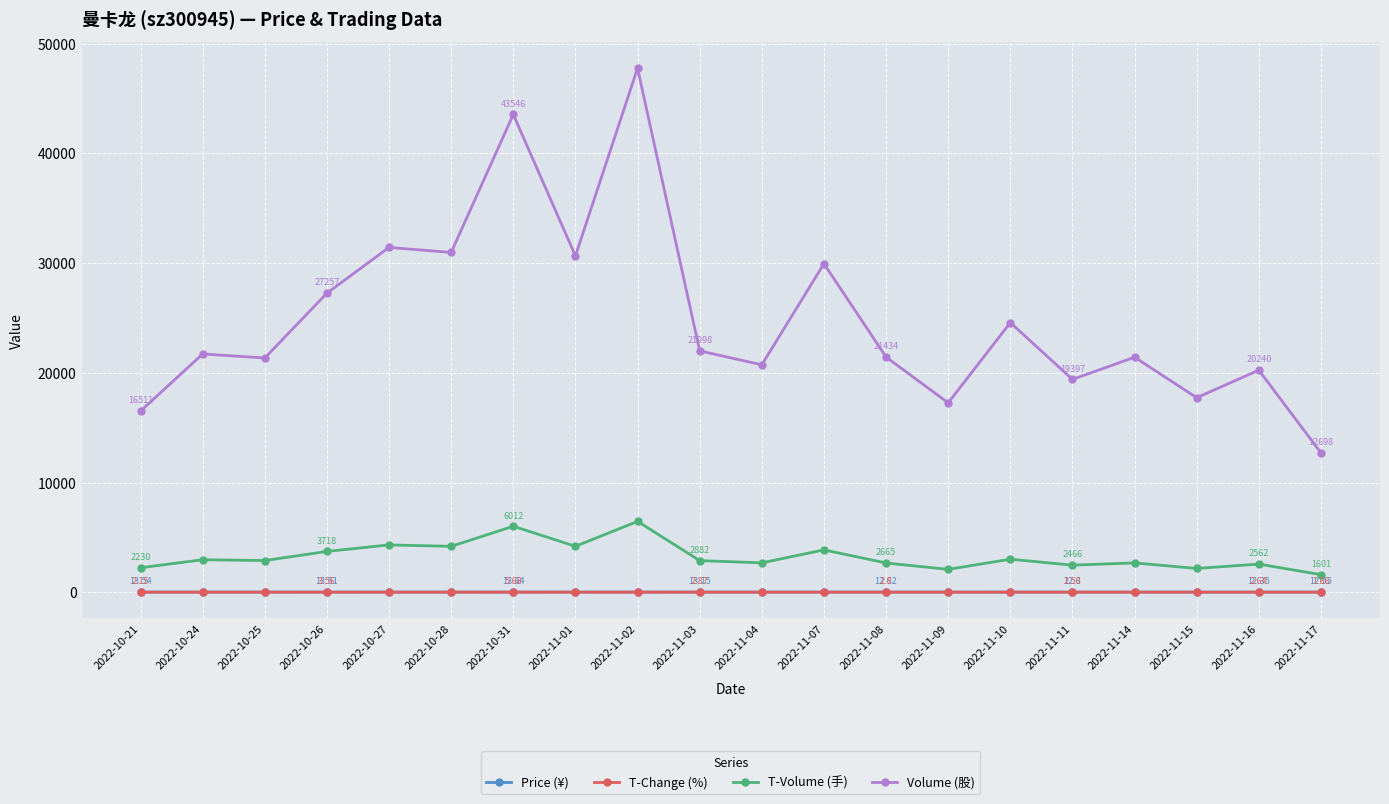

What is the average value of the T-Volume (手) series?

3279.1